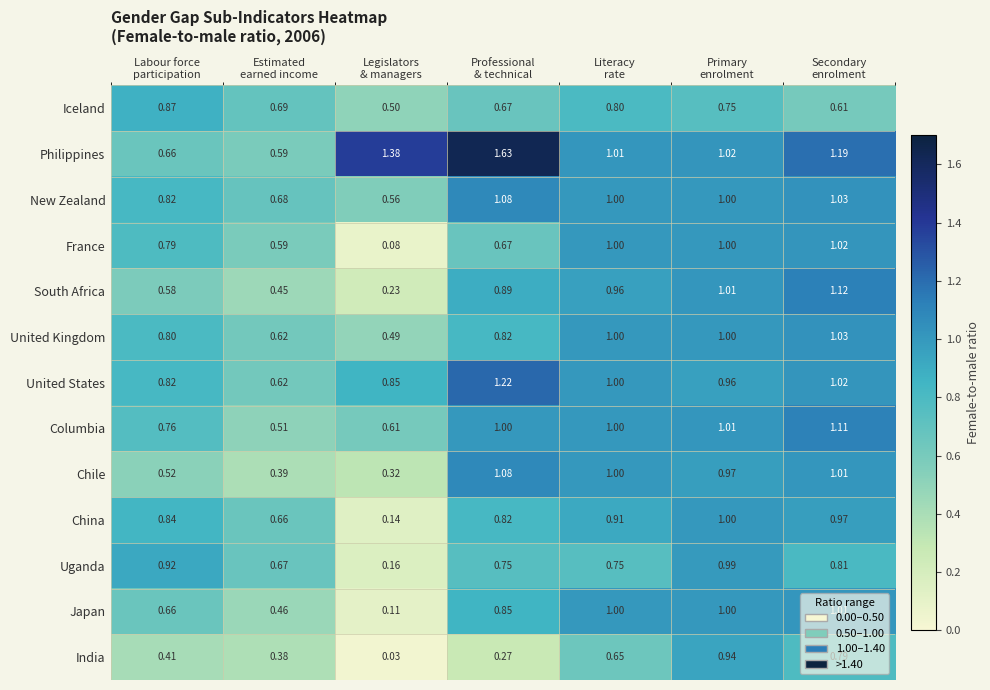

Which series has the widest spread of values?

Philippines